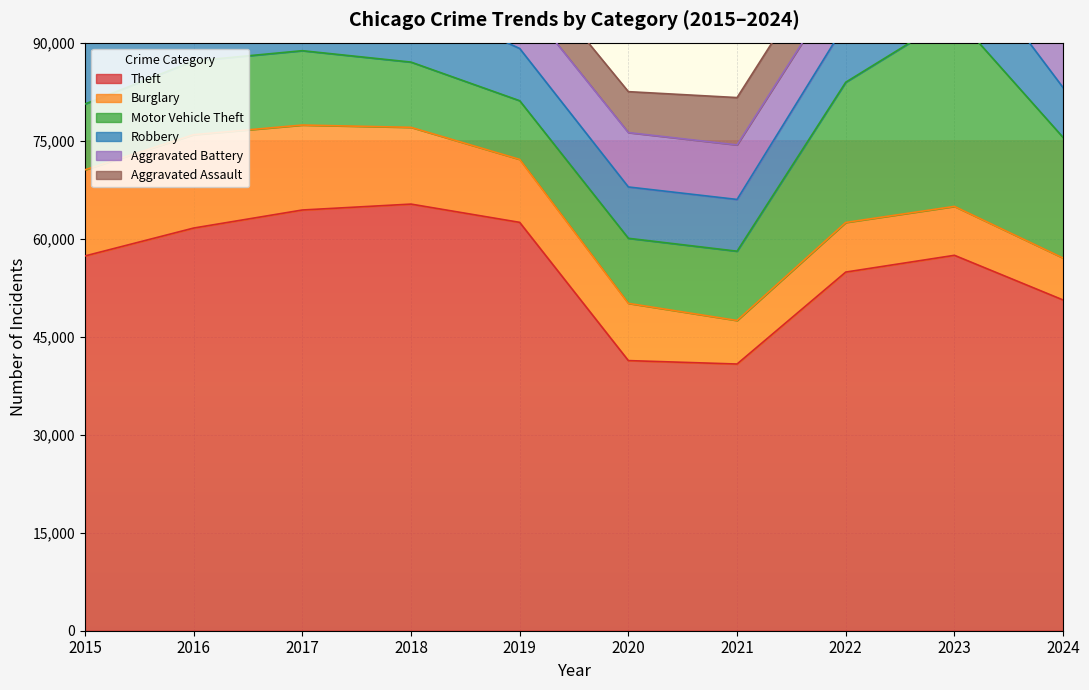

How many values in the Burglary series are below 9638?

5